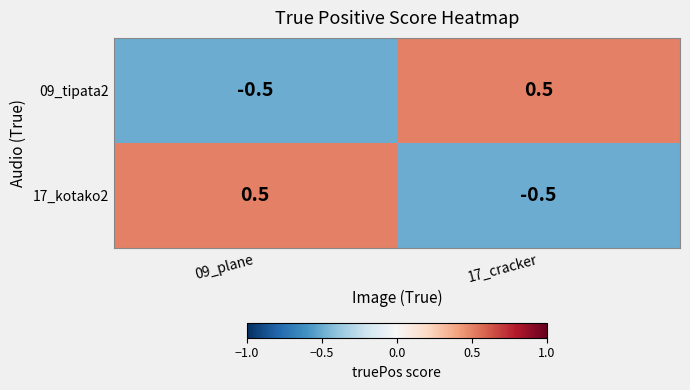

What is the difference between the highest and lowest values at 17_cracker?

1.0